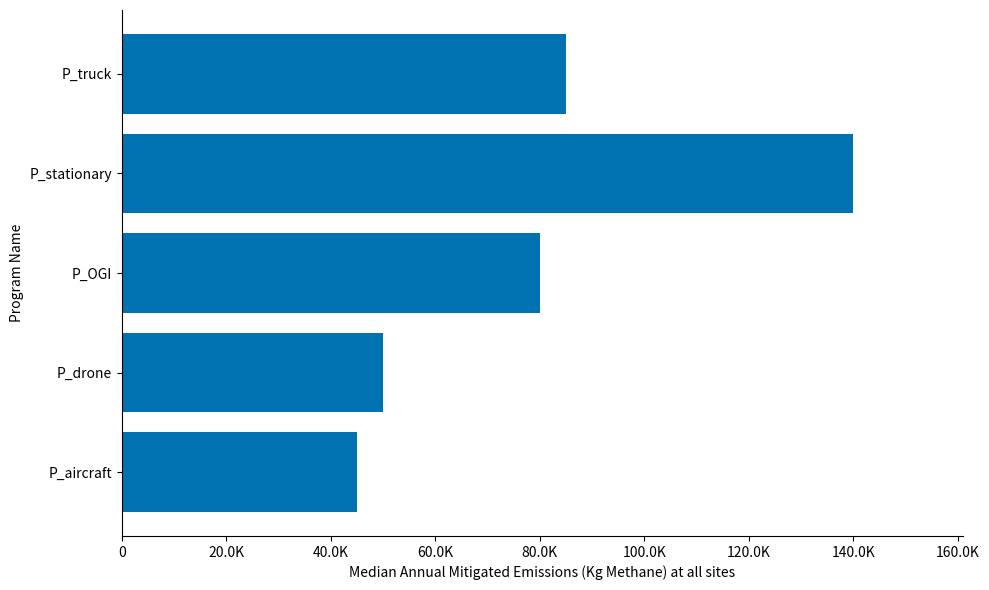

Are the bars grouped side by side (vs. stacked)?

No